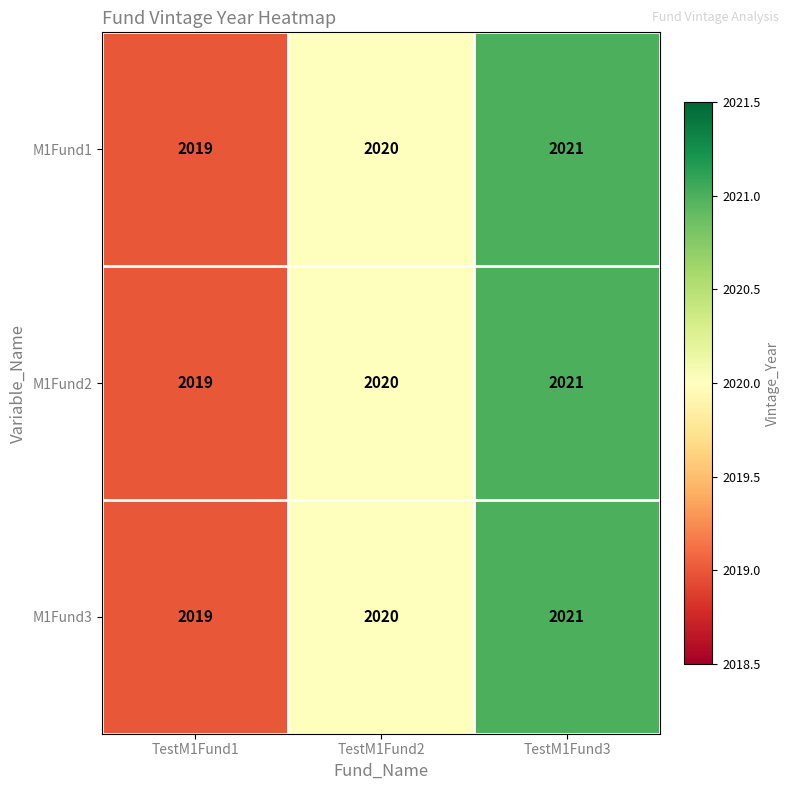

The value of M1Fund3 at TestM1Fund2 is 2020. True or false?

True